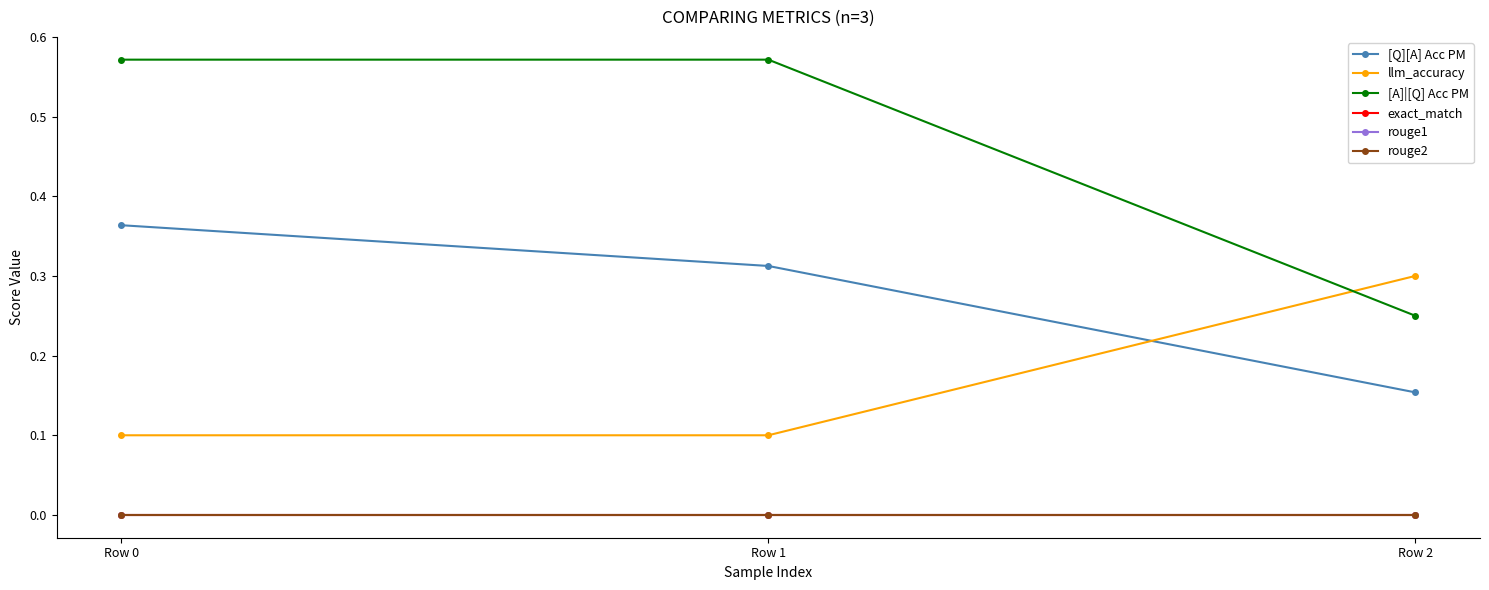

At which label is rouge2 closest to 0?

Row 0